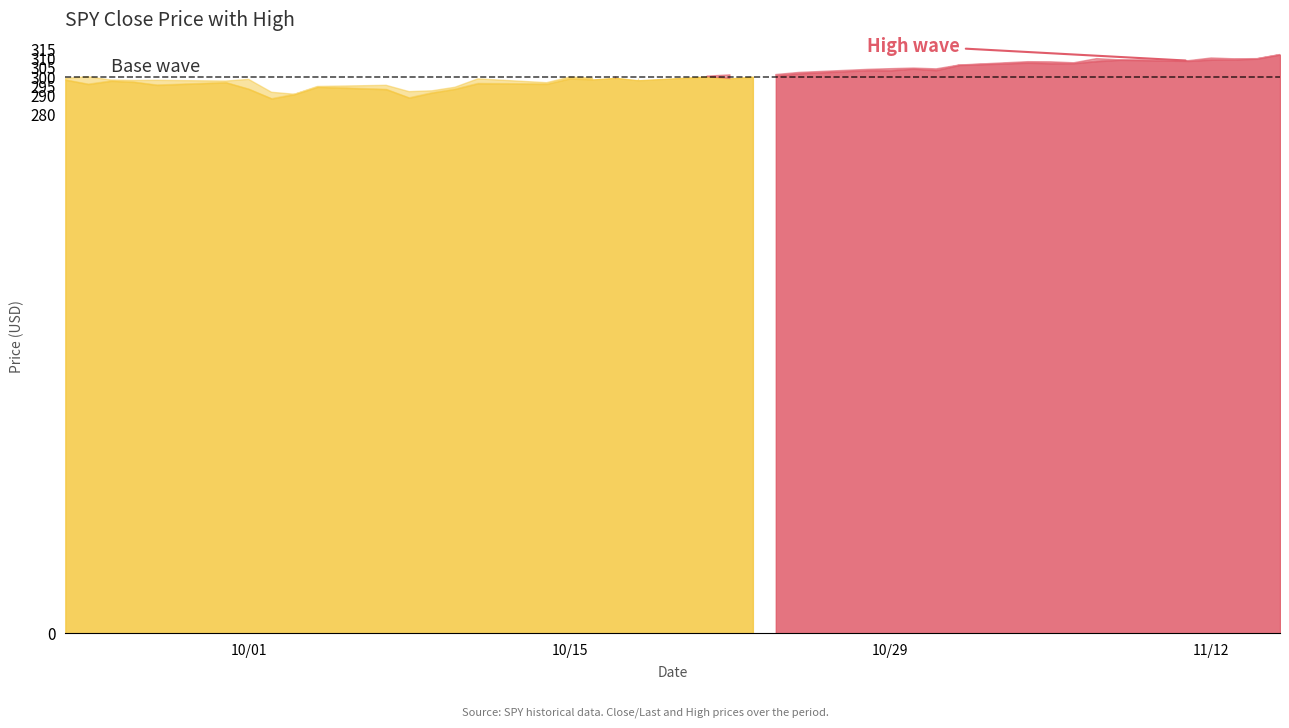

Reading right to left, transcribe all the data shown in this chart.

Close/Last: 39=298.2	38=295.9	37=297.6	36=297.0	35=295.4	34=296.8	33=293.2	32=288.1	31=290.4	30=294.4	29=293.1	28=288.5	27=291.3	26=293.2	25=296.3	24=295.9	23=298.9	22=298.4	21=299.3	20=298.0	19=300.0	18=299.0	17=299.9	16=300.4	15=301.6	14=303.3	13=303.2	12=304.1	11=303.3	10=306.1	9=307.4	8=307.0	7=307.1	6=308.2	5=308.9	4=308.4	3=309.0	2=309.1	1=309.6	0=311.8
High: 39=299.0	38=299.8	37=298.1	36=297.9	35=297.9	34=297.6	33=298.5	32=291.5	31=290.4	30=294.6	29=295.3	28=291.9	27=292.3	26=294.2	25=298.7	24=296.7	23=299.7	22=299.2	21=300.2	20=299.4	19=300.2	18=300.9	17=299.9	16=301.1	15=302.2	14=303.9	13=304.2	12=304.6	11=304.1	10=306.2	9=308.0	8=307.9	7=307.4	6=309.6	5=309.0	4=308.5	3=310.0	2=309.5	1=309.6	0=311.8